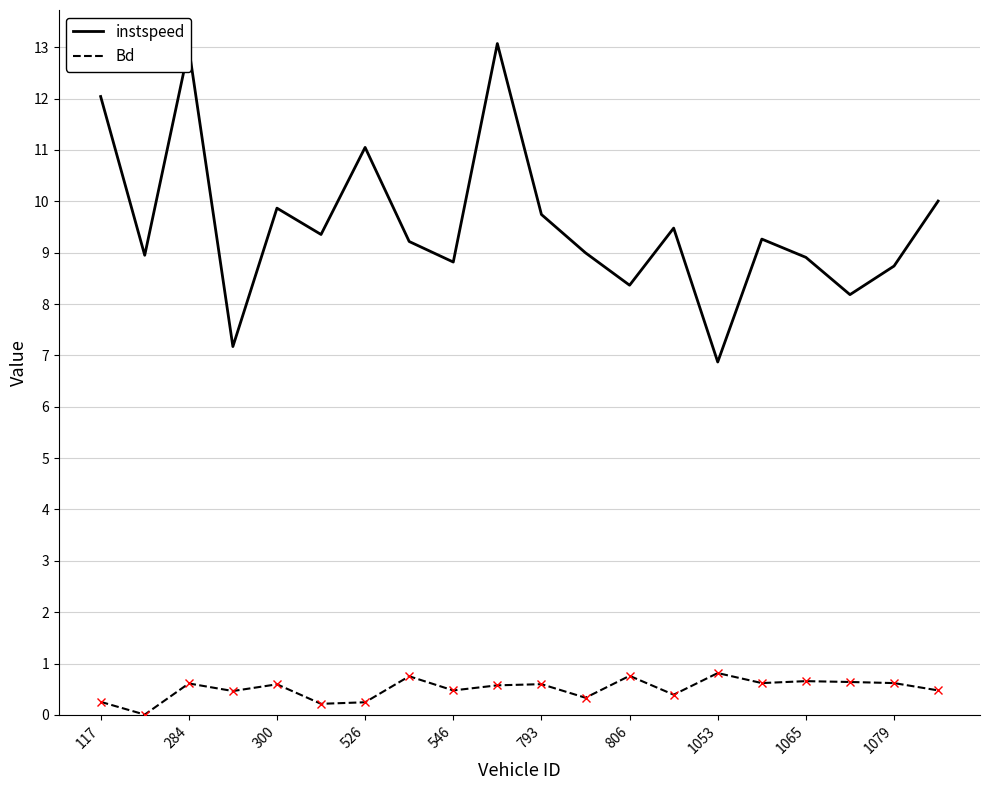

Which series has the largest total across all categories?

instspeed